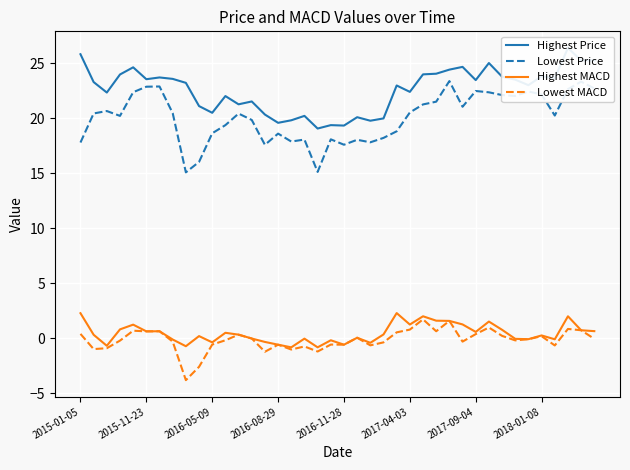

Rank the series by their maximum value, from lowest to highest.

Lowest MACD, Highest MACD, Lowest Price, Highest Price